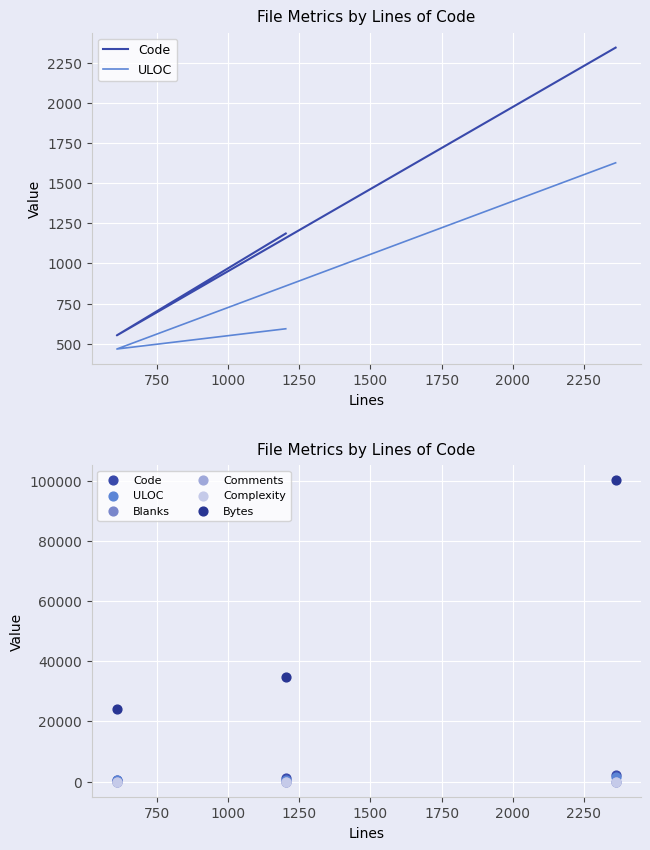

Which series reaches the maximum Y coordinate?

Bytes